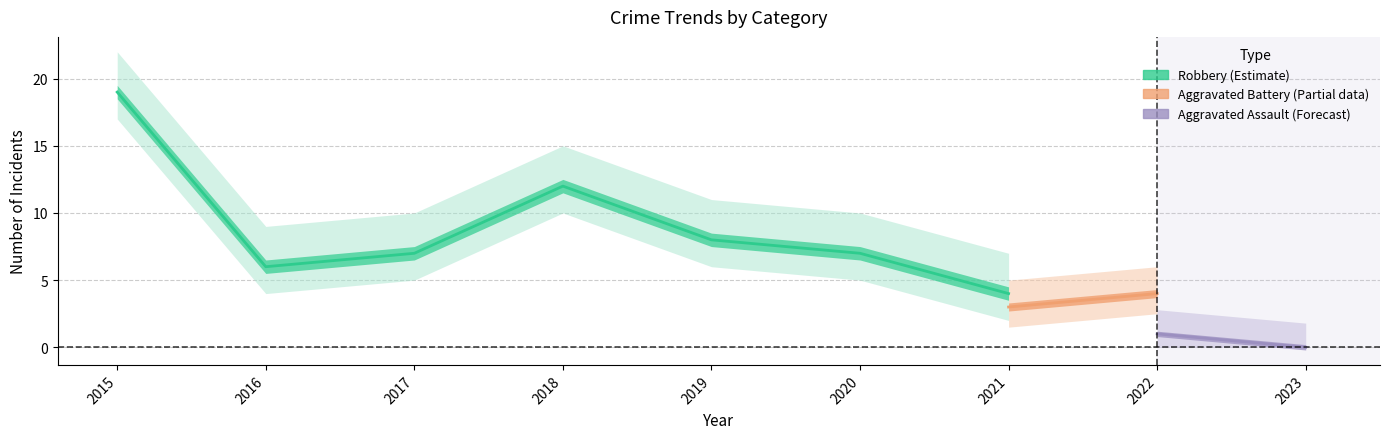

List the series in order of their overall mean, highest first.

Robbery, Aggravated Battery, Aggravated Assault